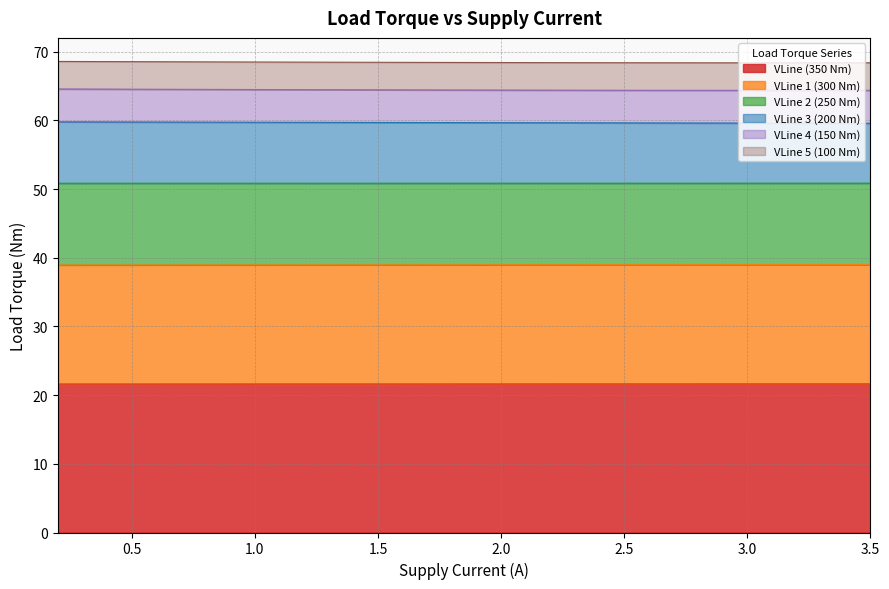

True or false: VLine (350 Nm) has a value of 11.4 at 2.0.

False